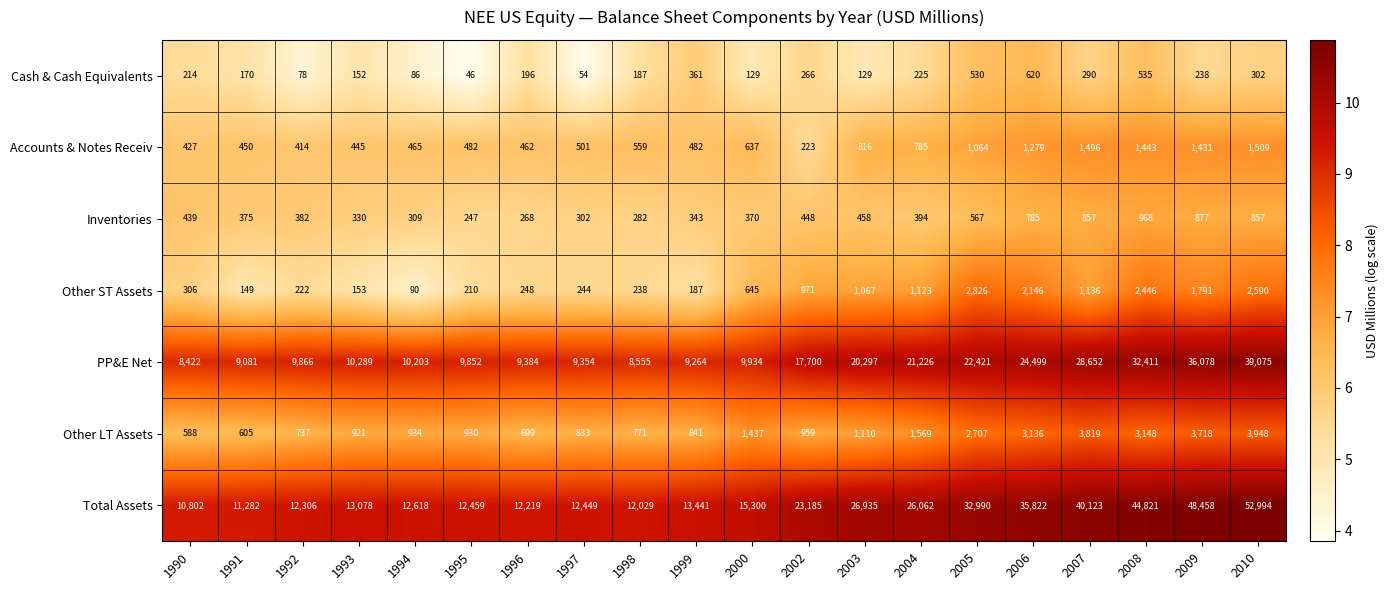

The Total Assets series shows 3737 at 1992. True or false?

False